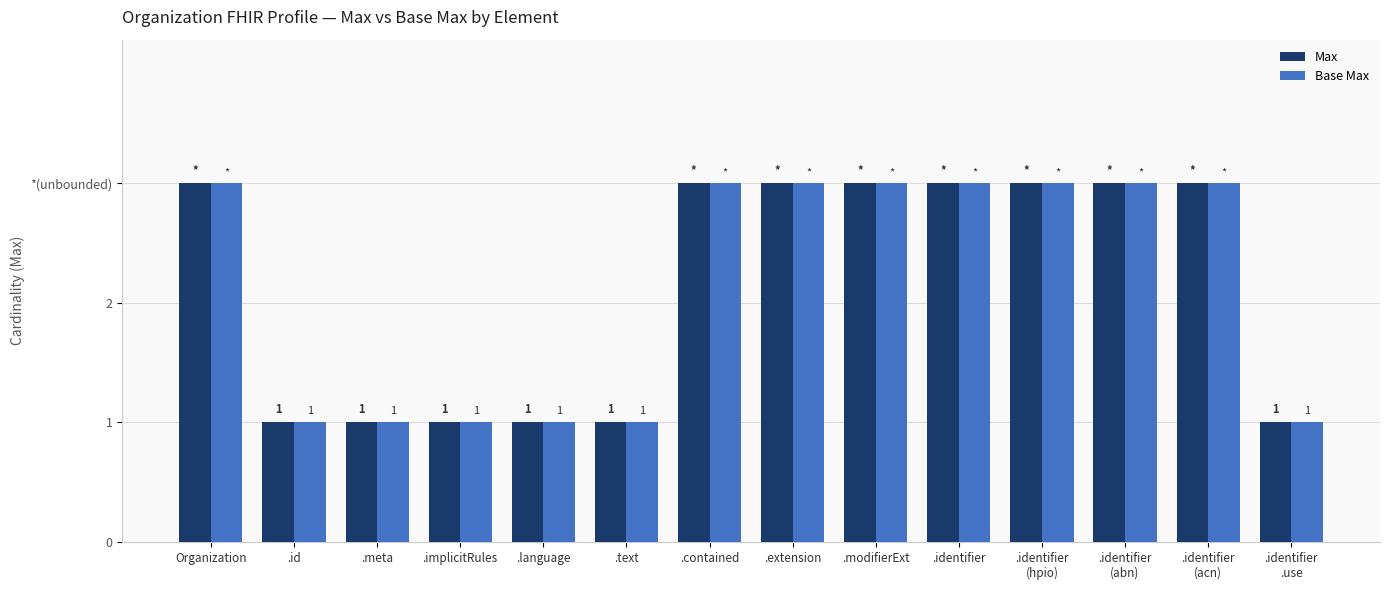

What is the sum of all Max values?

30